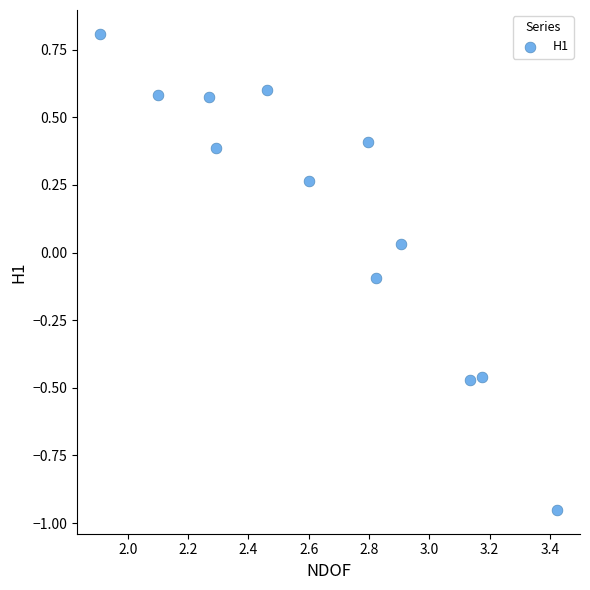

What is the range of X values (max minus min)?

1.5